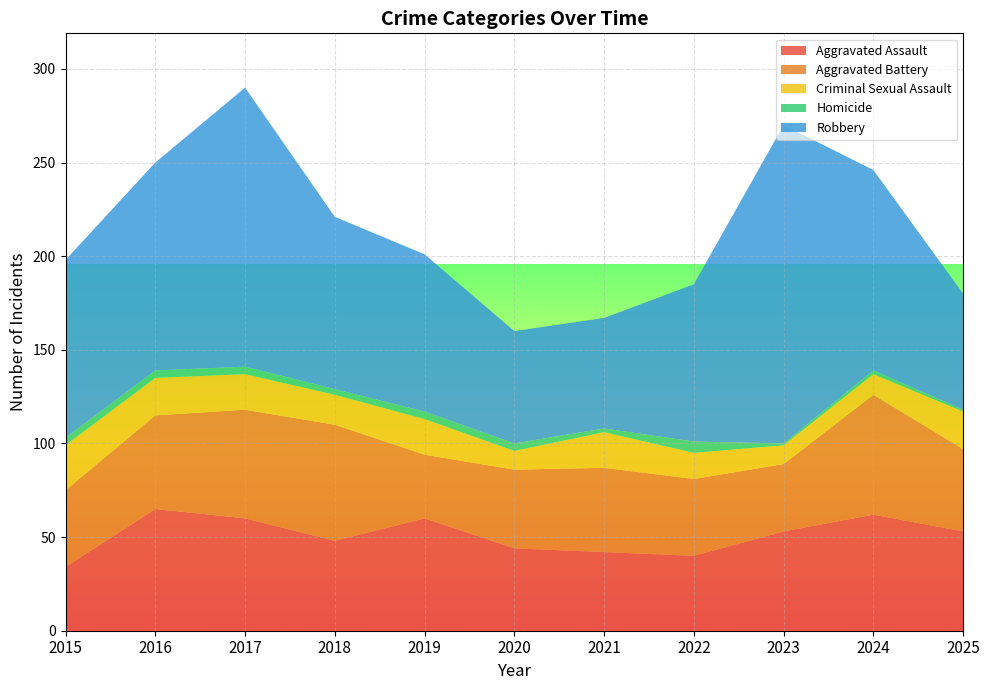

Reading left to right, transcribe all the data shown in this chart.

Aggravated Assault: 2015=34	2016=65	2017=60	2018=48	2019=60	2020=44	2021=42	2022=40	2023=53	2024=62	2025=53
Aggravated Battery: 2015=41	2016=50	2017=58	2018=62	2019=34	2020=42	2021=45	2022=41	2023=36	2024=64	2025=44
Criminal Sexual Assault: 2015=24	2016=20	2017=19	2018=16	2019=19	2020=10	2021=19	2022=14	2023=10	2024=11	2025=20
Homicide: 2015=4	2016=4	2017=4	2018=3	2019=4	2020=4	2021=2	2022=6	2023=1	2024=2	2025=1
Robbery: 2015=95	2016=111	2017=149	2018=92	2019=84	2020=60	2021=59	2022=84	2023=170	2024=107	2025=62